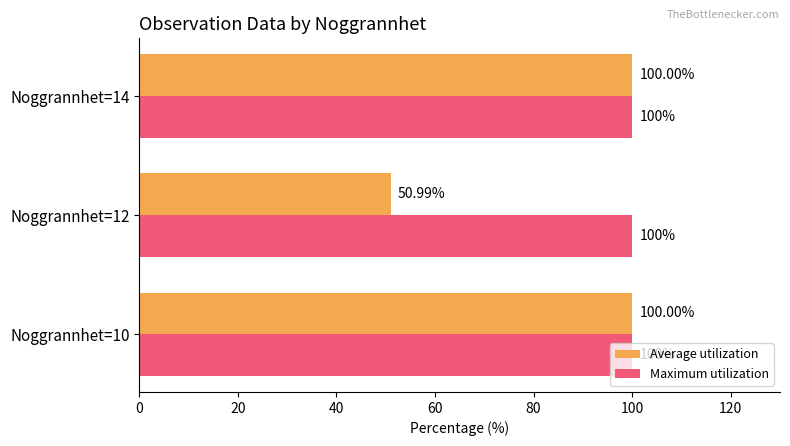

What is the sum of all Average utilization values?

251.0